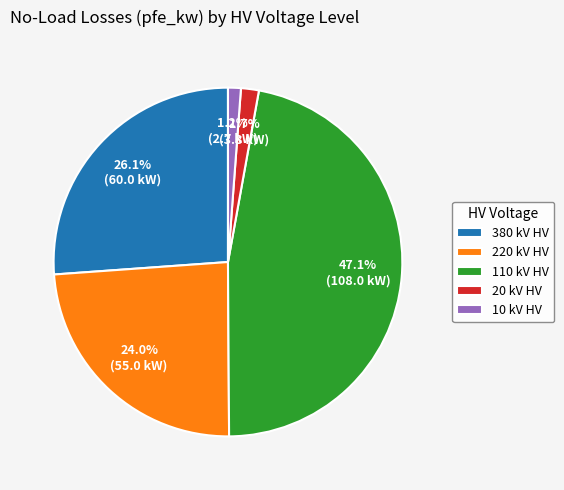

What is the largest slice in the pie chart?

110 kV HV